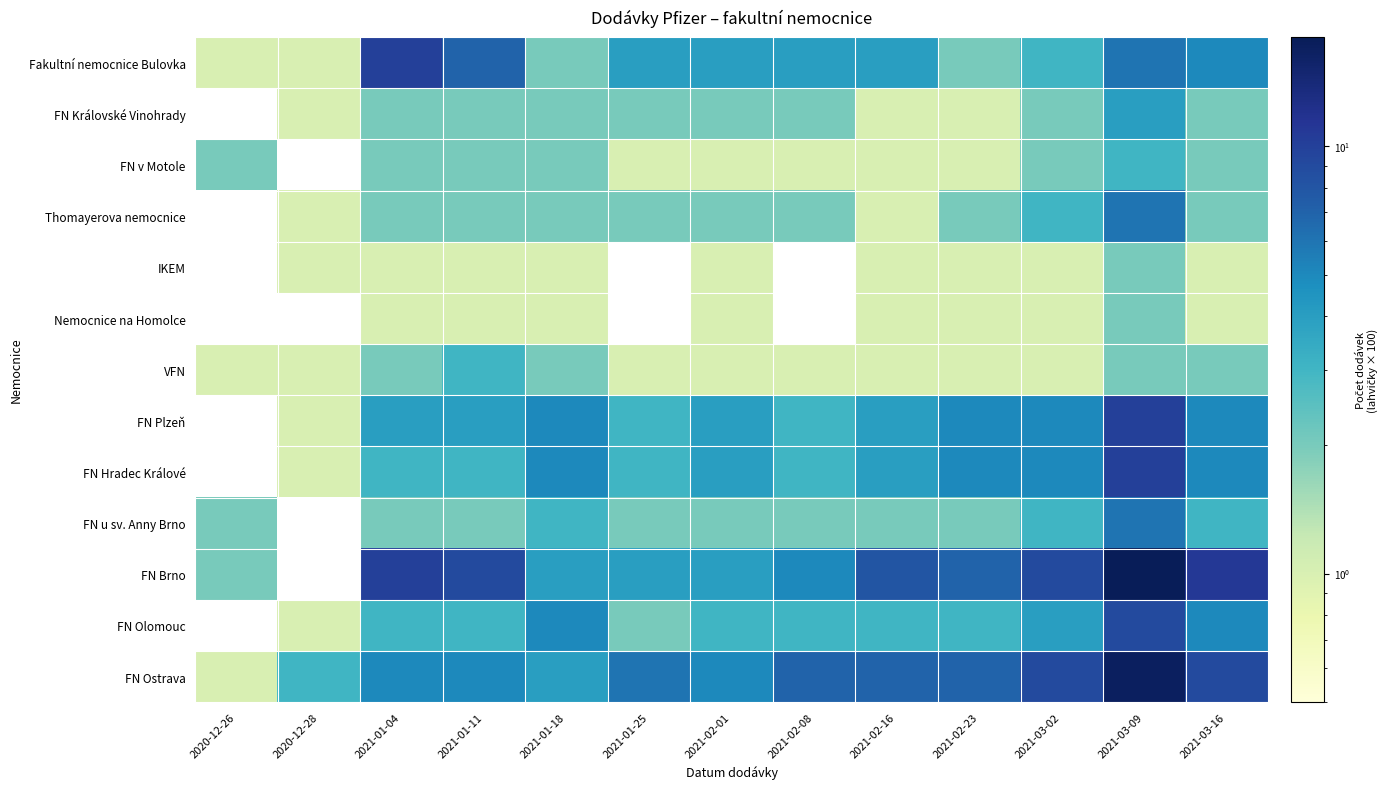

At which label is FN v Motole closest to 2?

2020-12-26